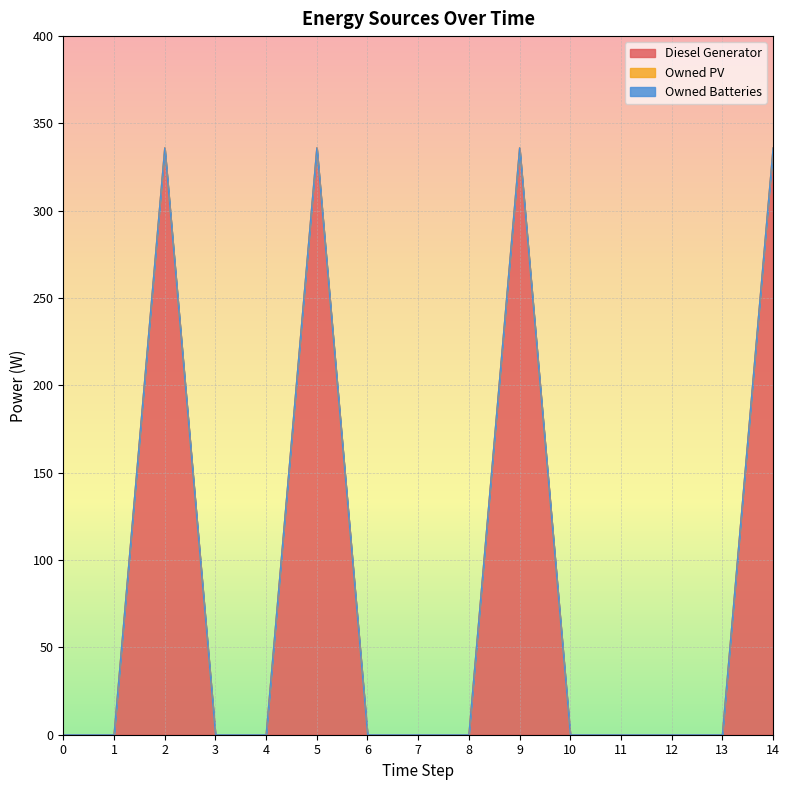

What are all the series names shown in the legend?

Diesel Generator, Owned PV, Owned Batteries